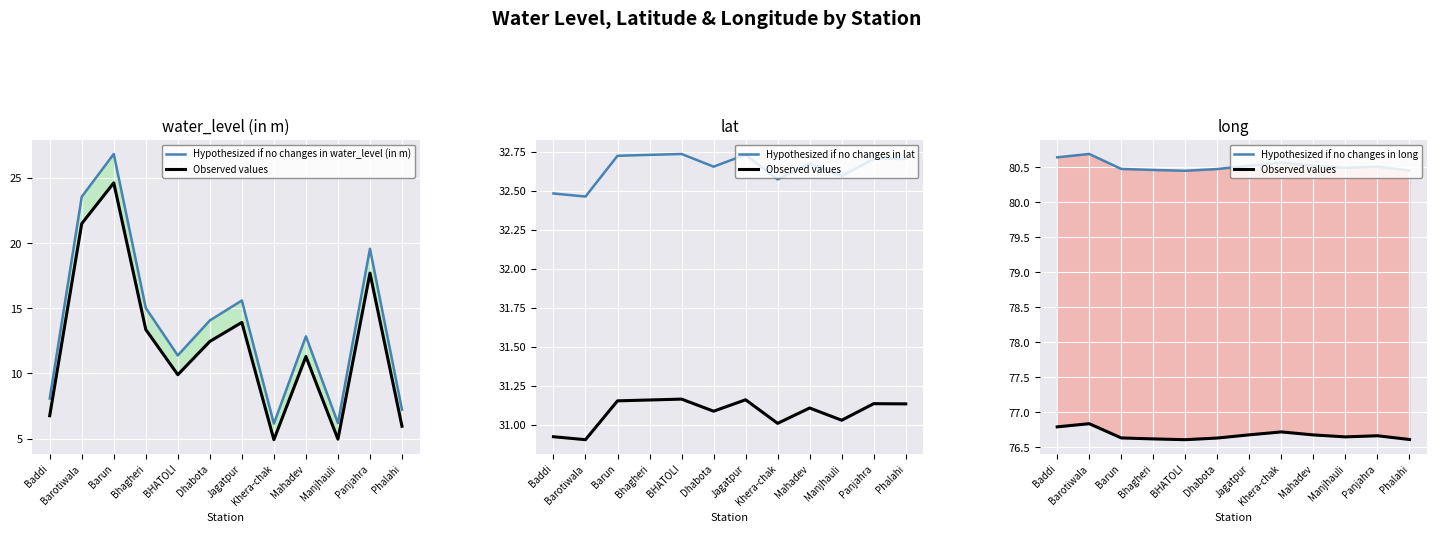

What is the spread (max minus min) of values at Dhabota?

66.4